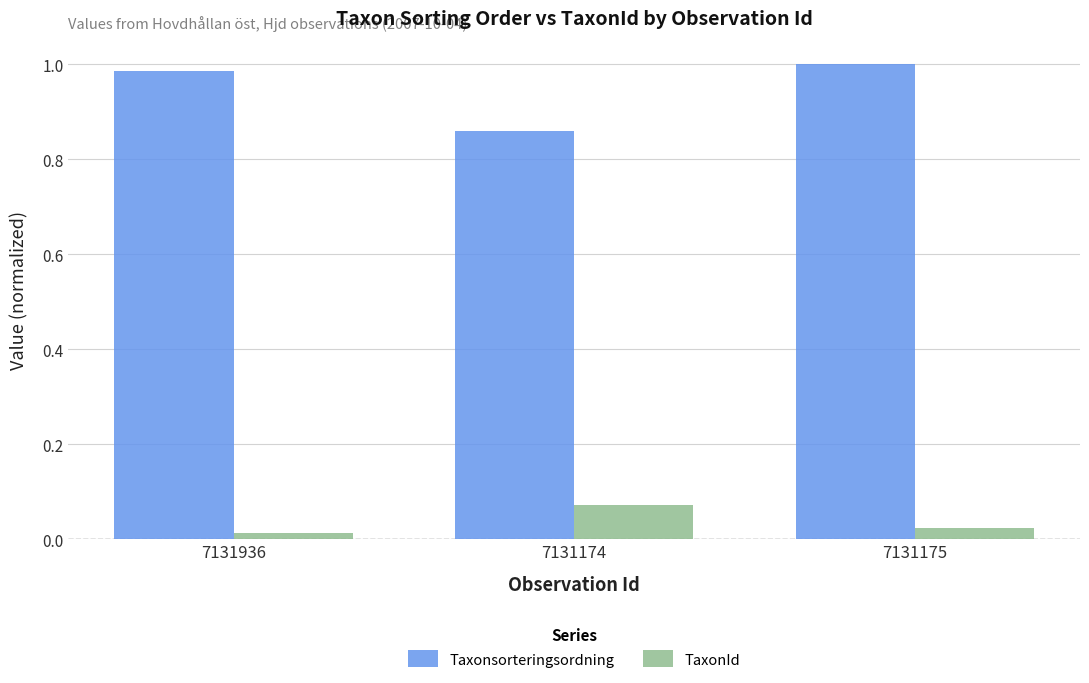

Does the chart contain stacked bars?

No